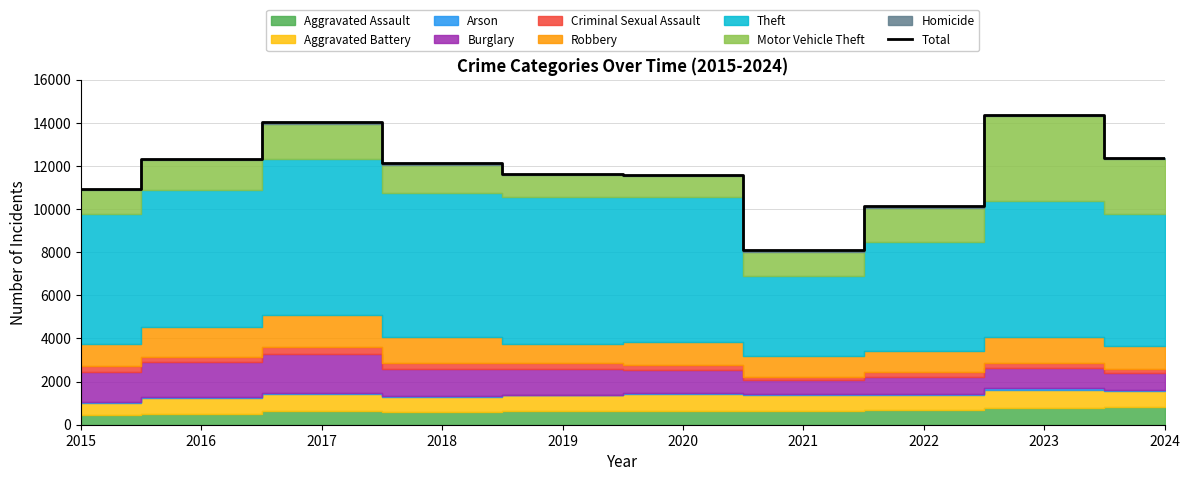

What is the difference between the maximum and minimum values?

6277